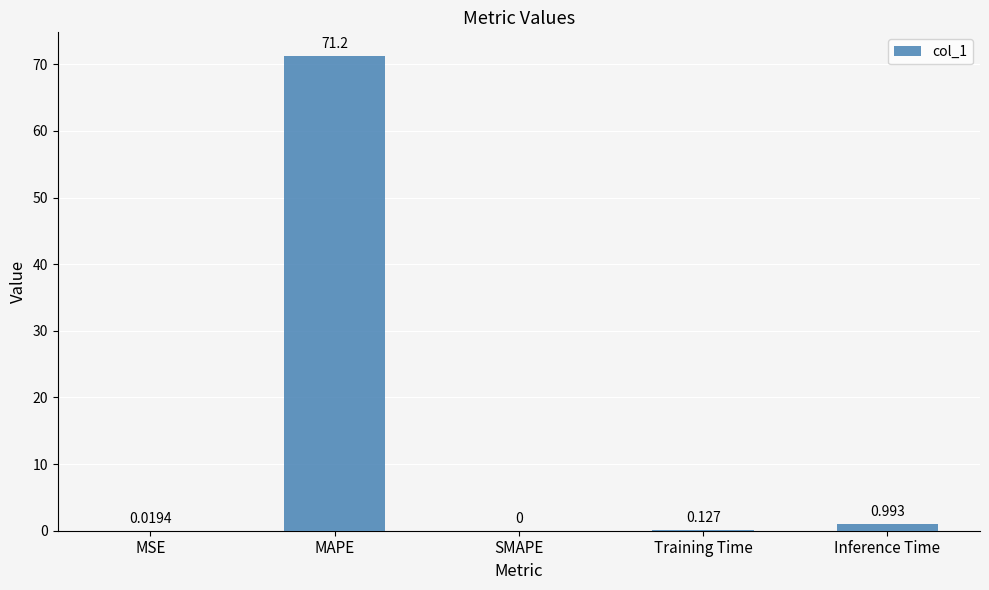

Which category has the highest value across all series?

MAPE